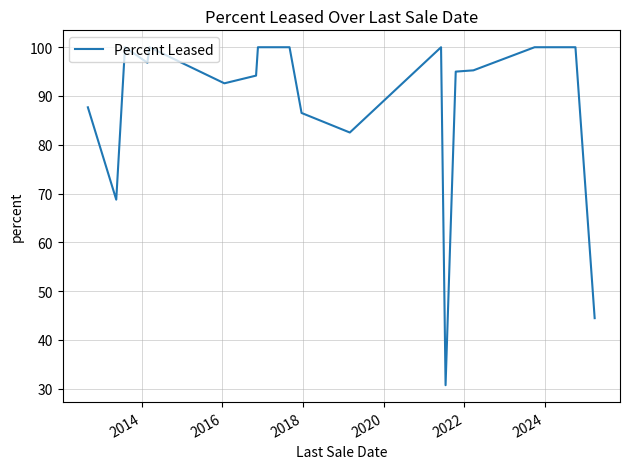

What is the difference between the maximum and minimum values?

69.3